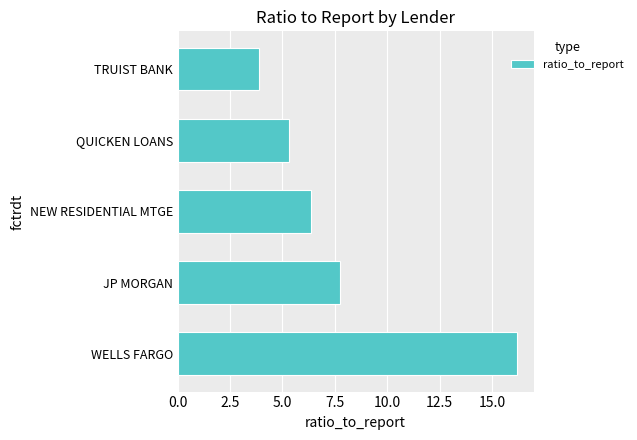

Where is the data nearest to the value 10?

JP MORGAN